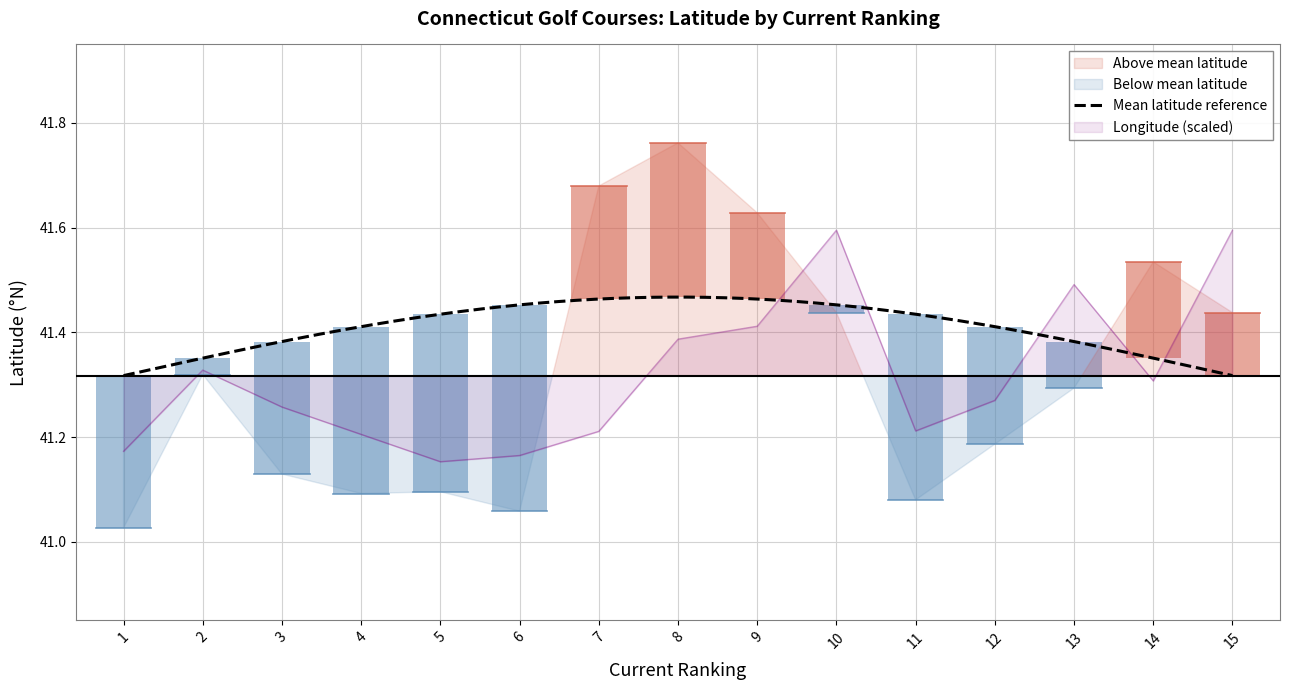

Where is the first local minimum?

5